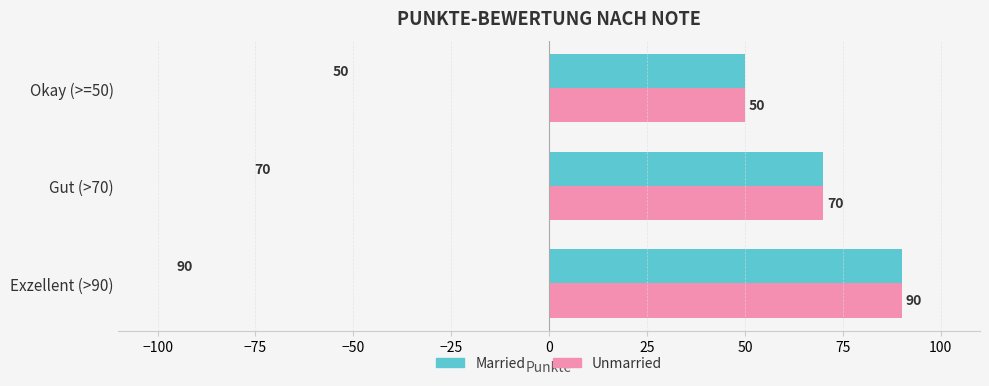

How many data points in Married are less than 70?

1